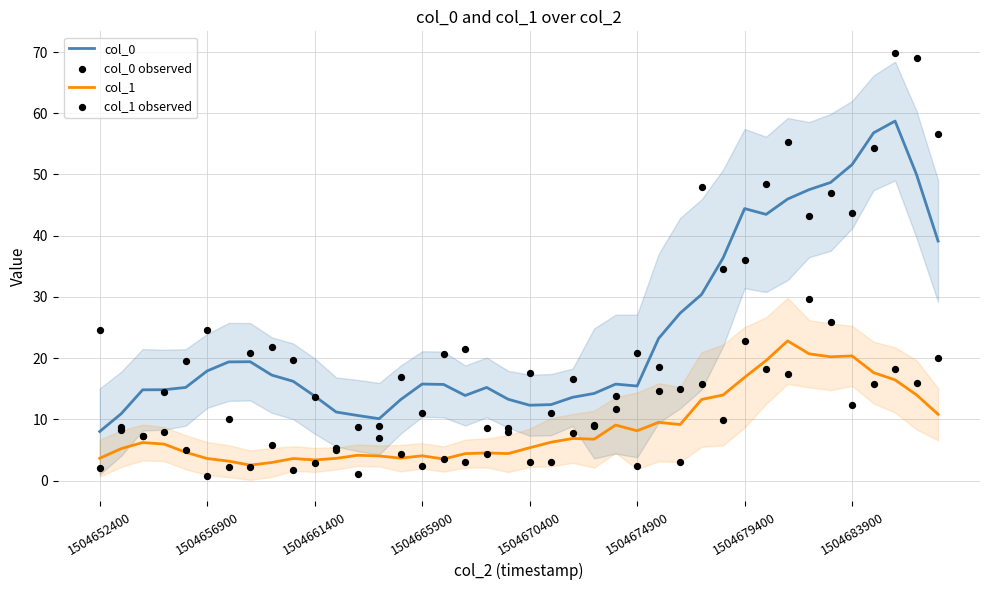

At how many categories does at least one series exceed 6?

40